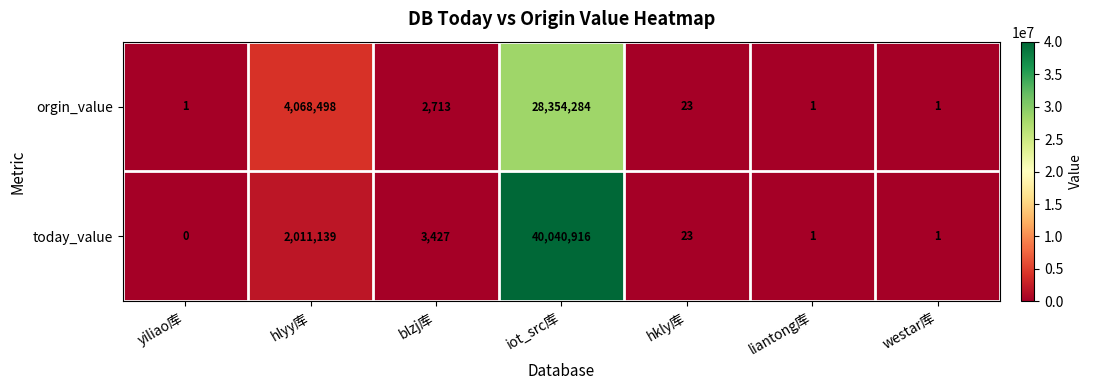

Where is today_value nearest to the value 20020458?

hlyy库